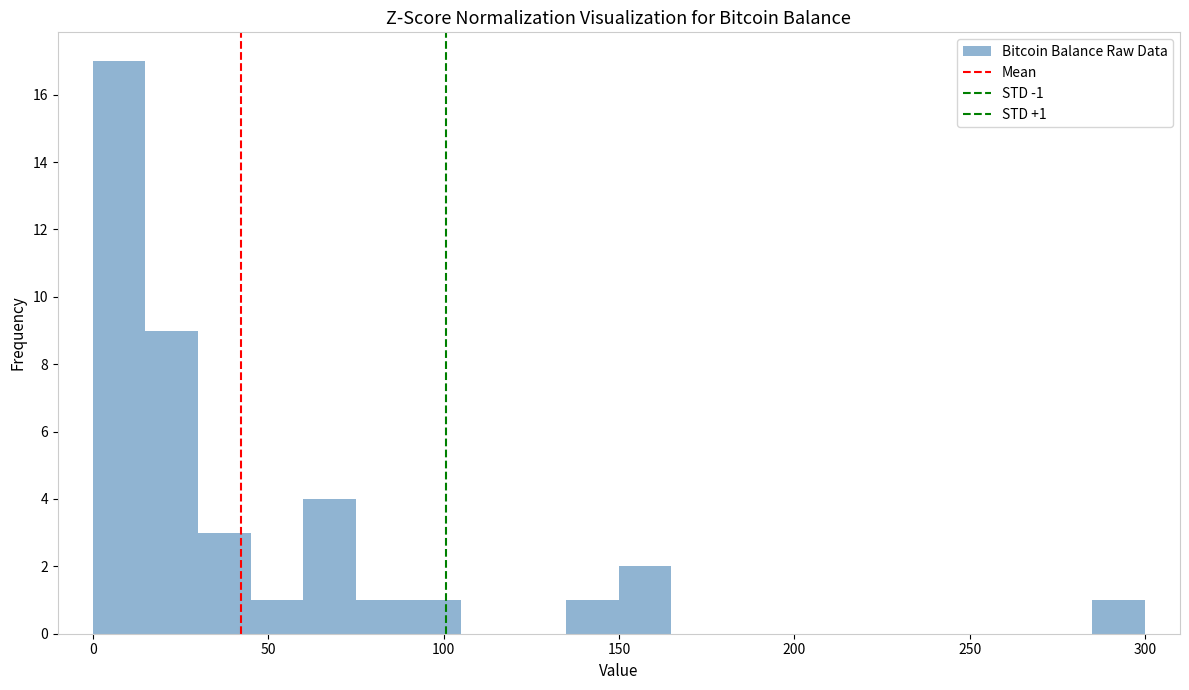

Around what value on the x-axis is the tallest bar? Give the approximate position of its centre, as read against the axis.

10